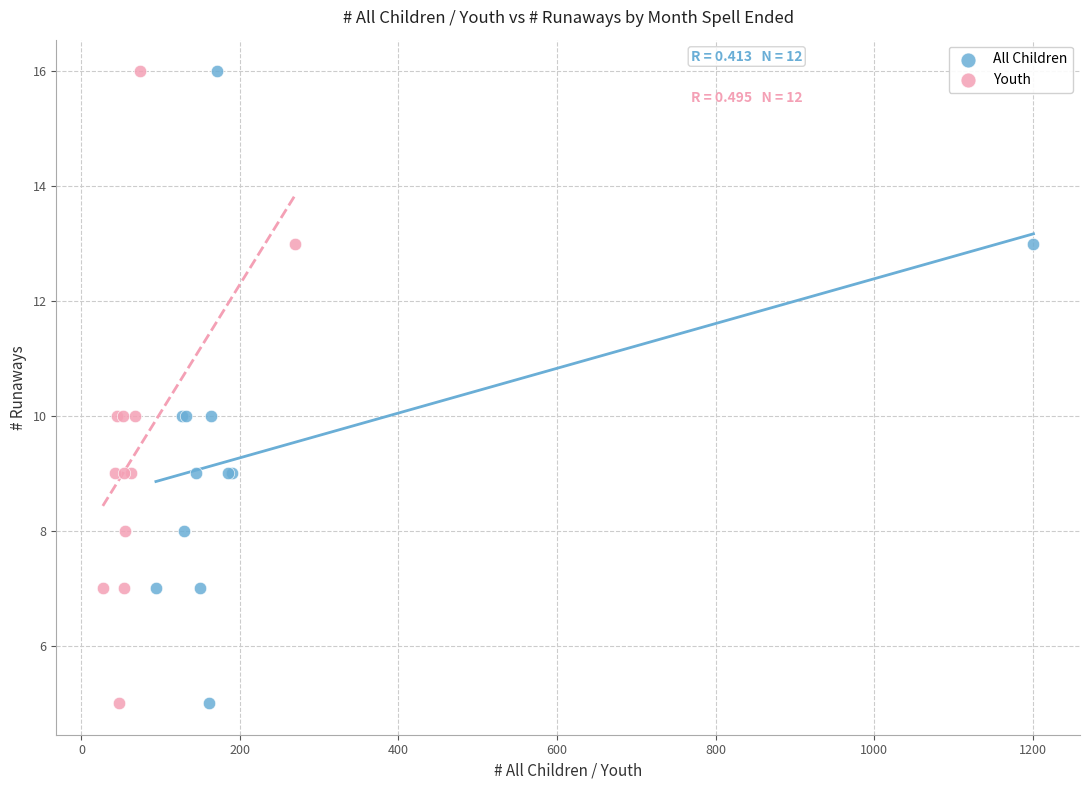

What are all the series names shown in the legend?

All Children, Youth